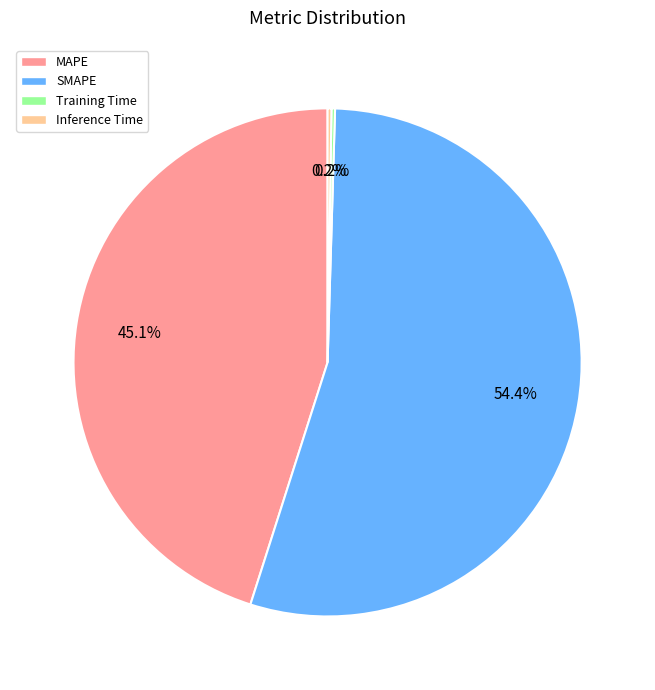

What is the ratio of the value at SMAPE to the value at MAPE?

1.2